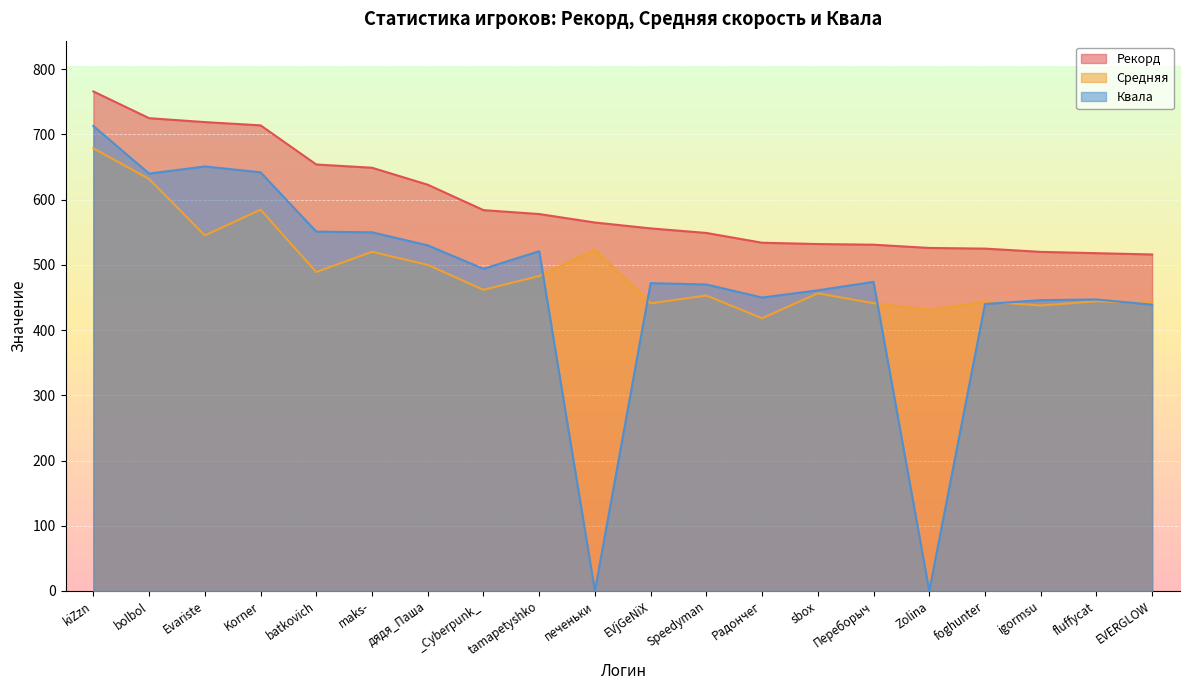

How many lines are shown in the chart?

3